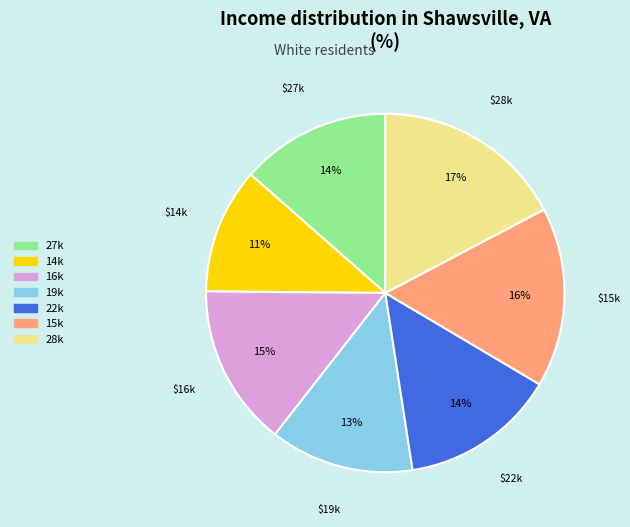

Does 28k account for over 50% of the chart?

No